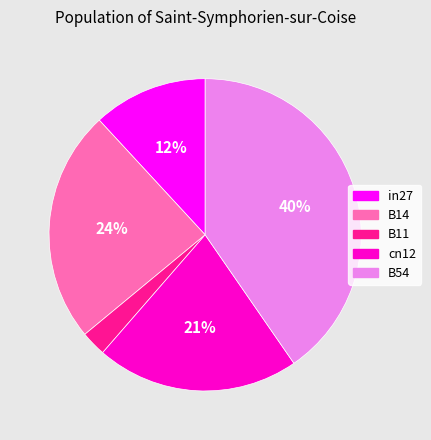

Is there a majority slice in this chart?

No